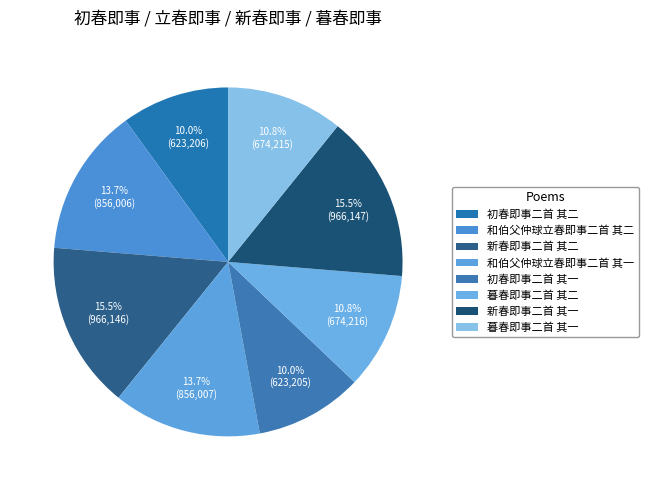

To the nearest percent, what percentage of the pie is 新春即事二首 其一?

15%